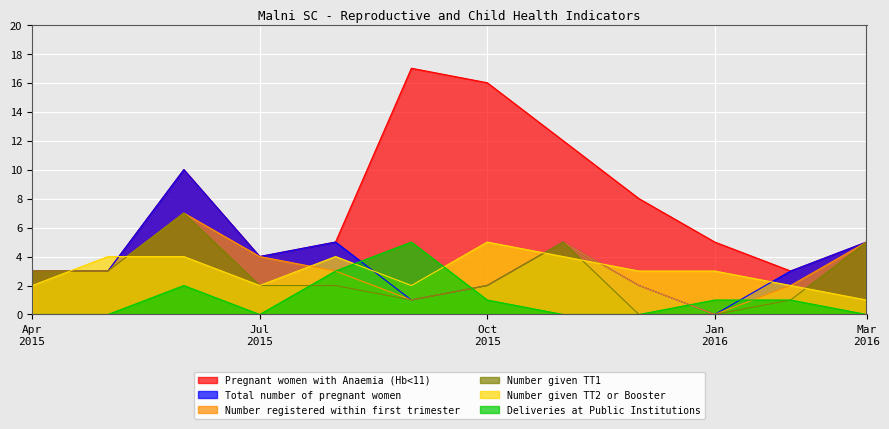

What is the spread (max minus min) of values at Apr 2015?

3